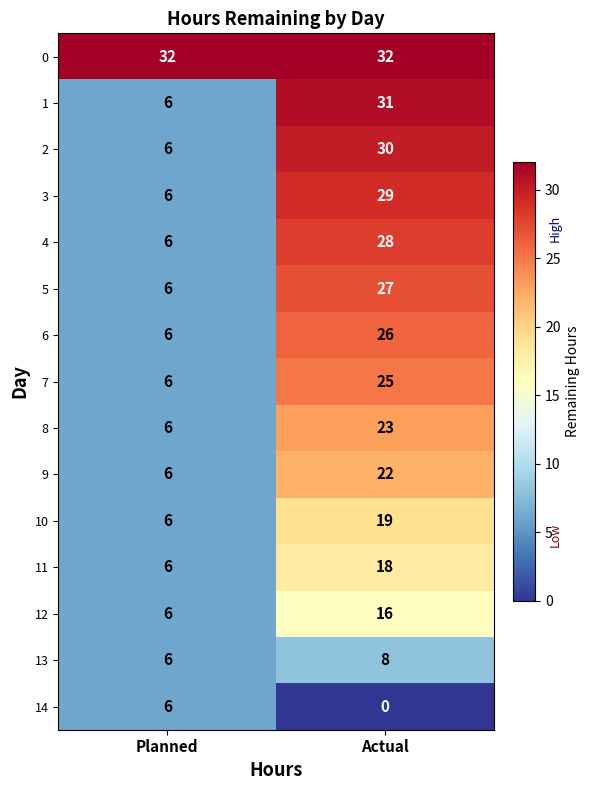

What is the total value across all series at Planned?

116